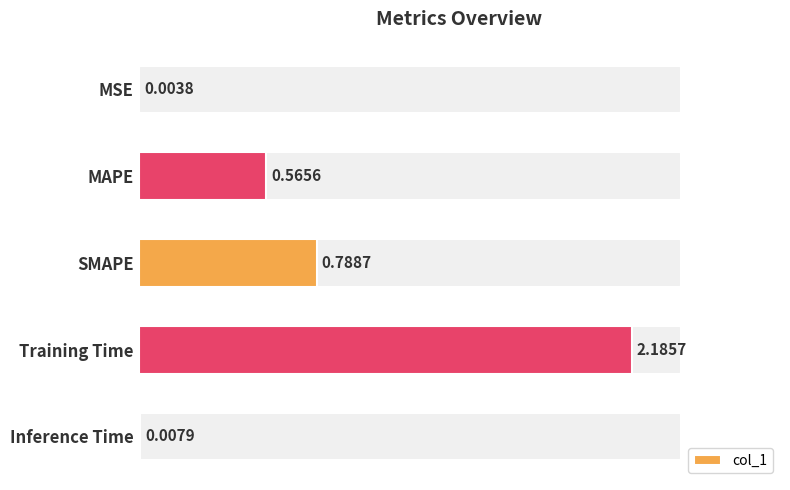

What is the sum of all values?

3.6